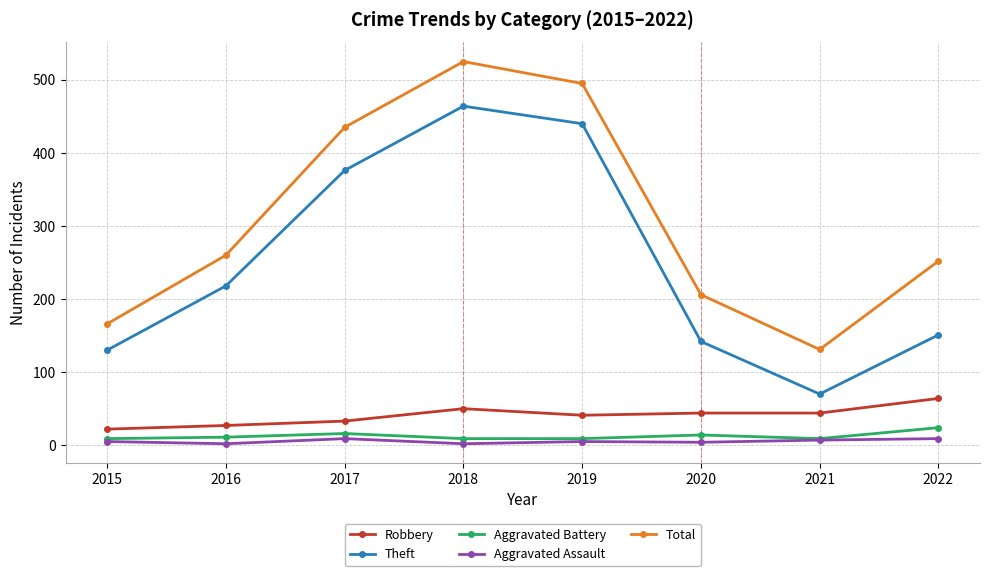

How many interior local valleys does the Theft series have?

1